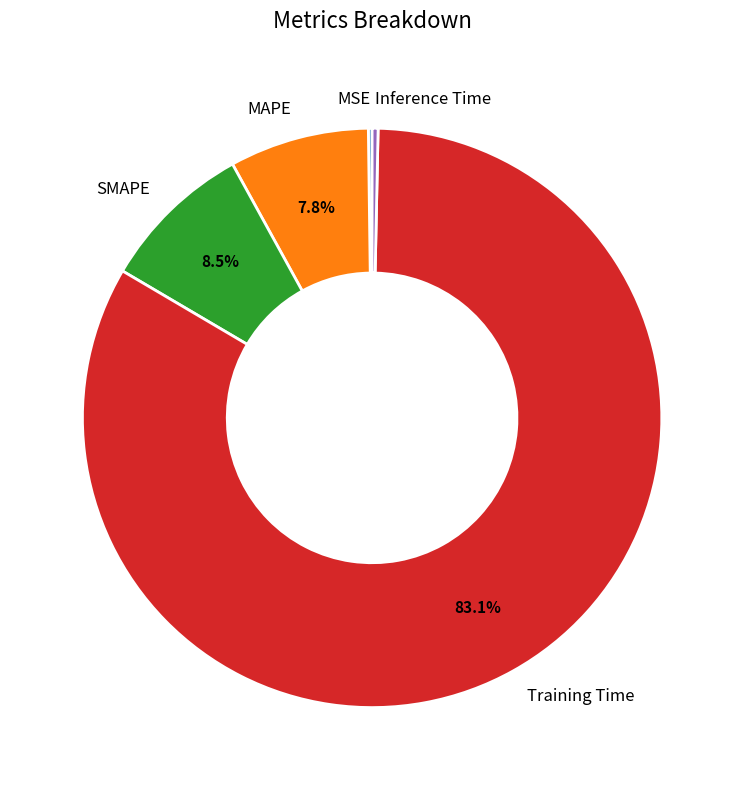

Is the sum of MAPE and Inference Time greater than half?

No